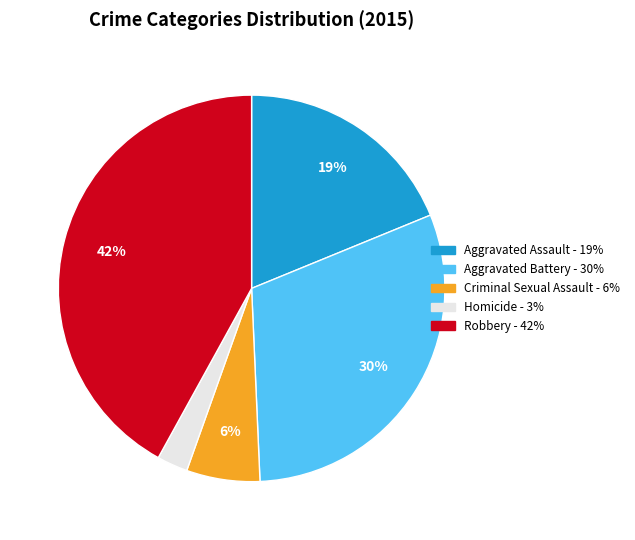

To the nearest percent, what is the average slice percentage?

20%